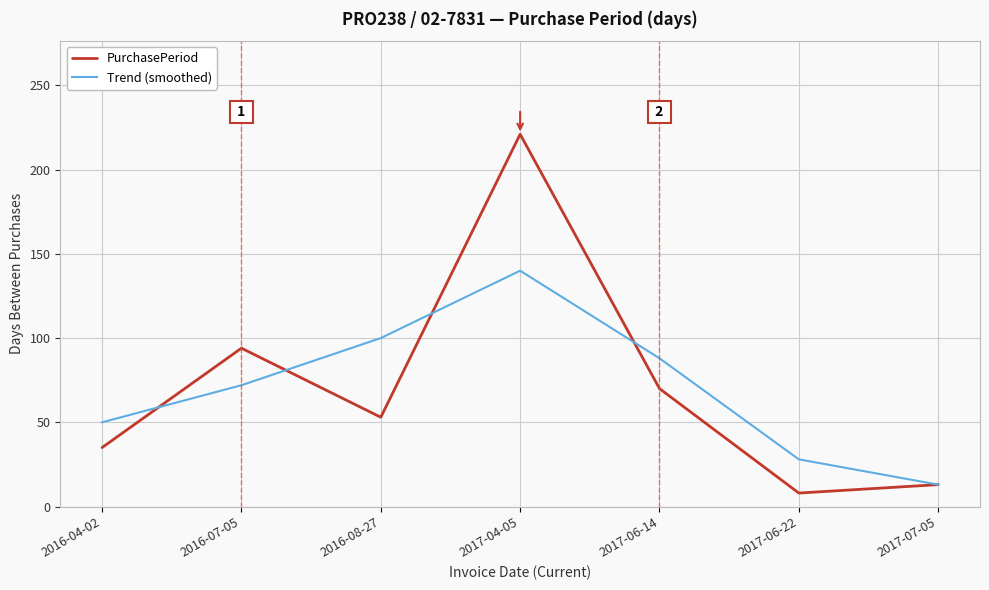

What is the minimum value for PurchasePeriod?

8